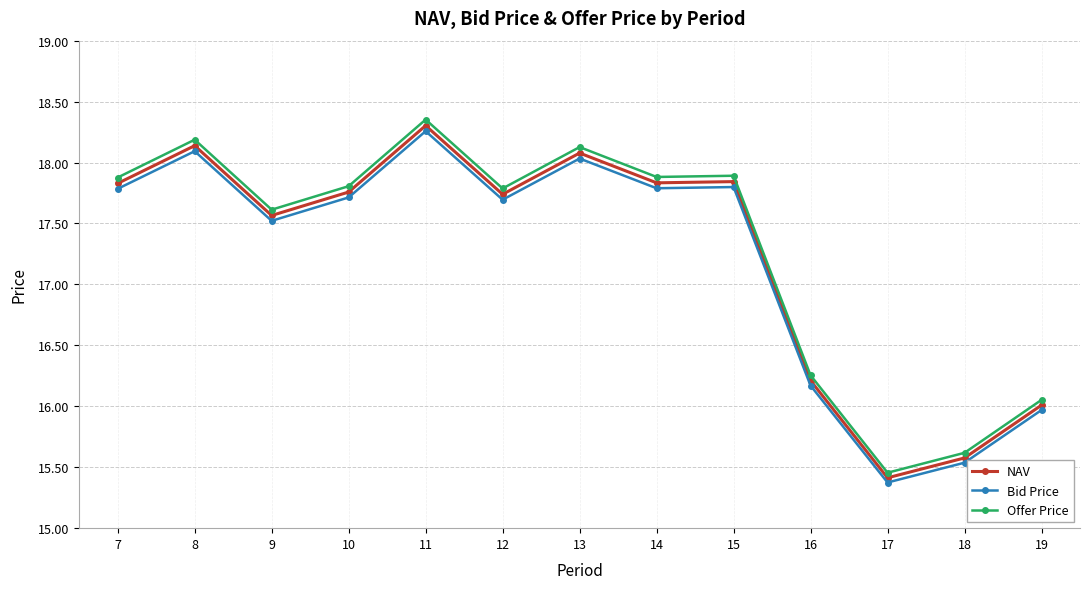

Which label corresponds to the smallest value in the chart?

17